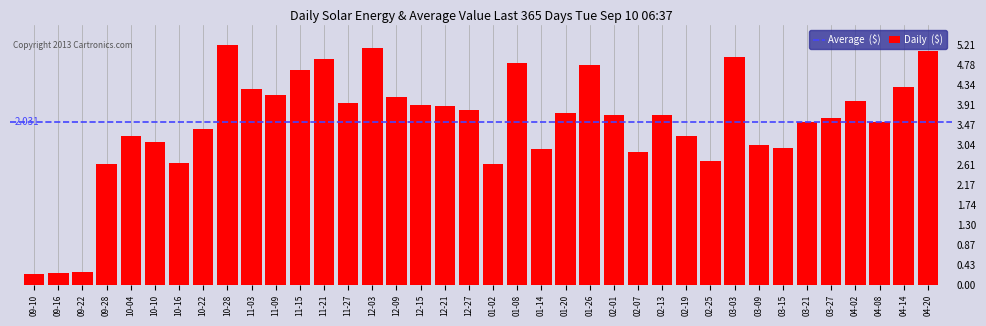

Rank the categories by value from highest to lowest.

10-28, 12-03, 04-20, 03-03, 11-21, 01-08, 01-26, 11-15, 04-14, 11-03, 11-09, 12-09, 04-02, 11-27, 12-15, 12-21, 12-27, 01-20, 02-01, 02-13, 03-27, 03-21, 04-08, 10-22, 02-19, 10-04, 10-10, 03-09, 03-15, 01-14, 02-07, 02-25, 10-16, 09-28, 01-02, 09-22, 09-16, 09-10